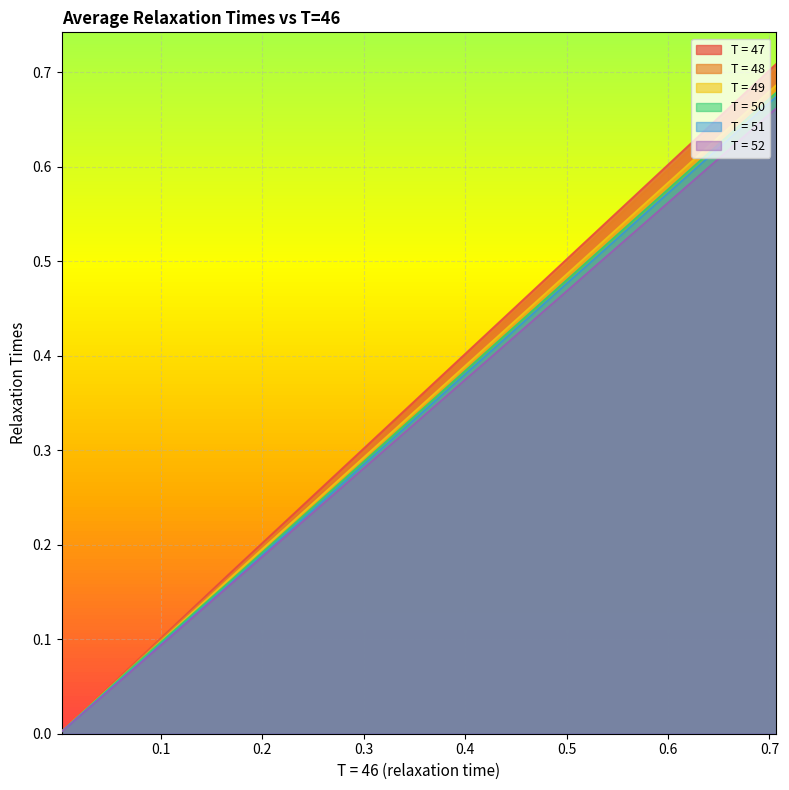

Does the chart display data point markers on the line(s)?

No